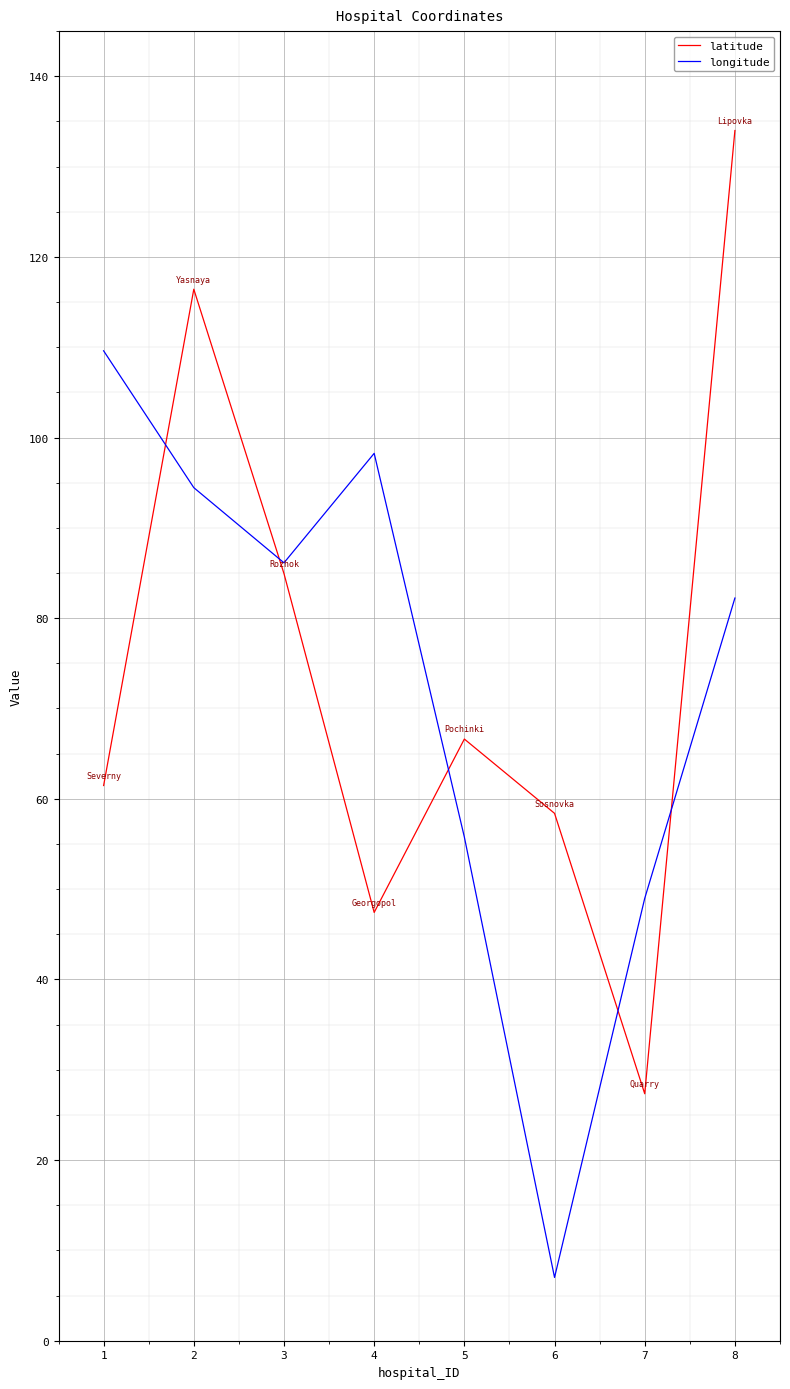

What is the spread (max minus min) of values at 2?

22.0